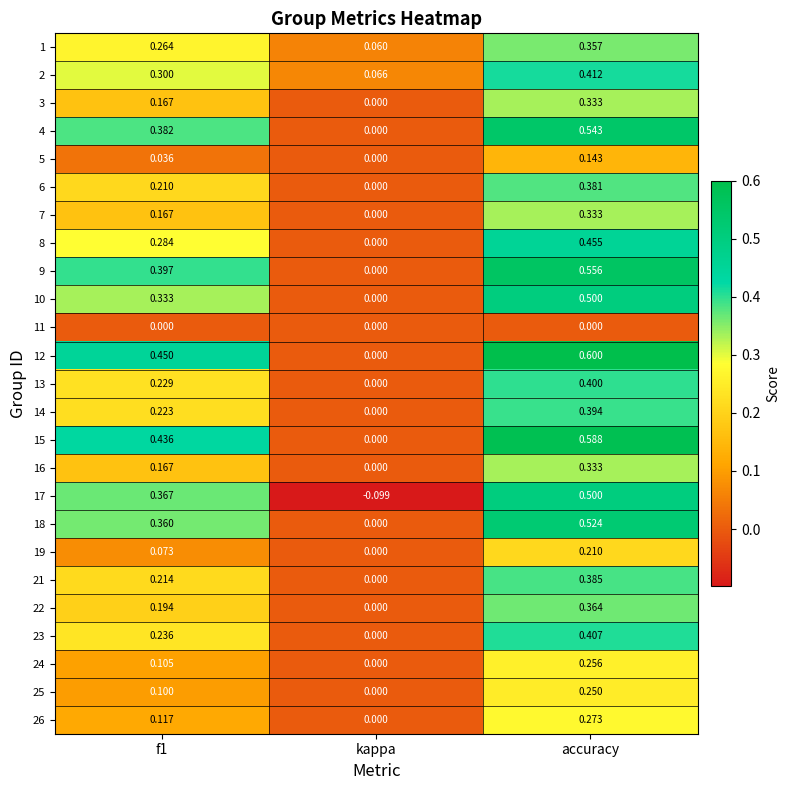

Which category has the lowest value across all series?

kappa